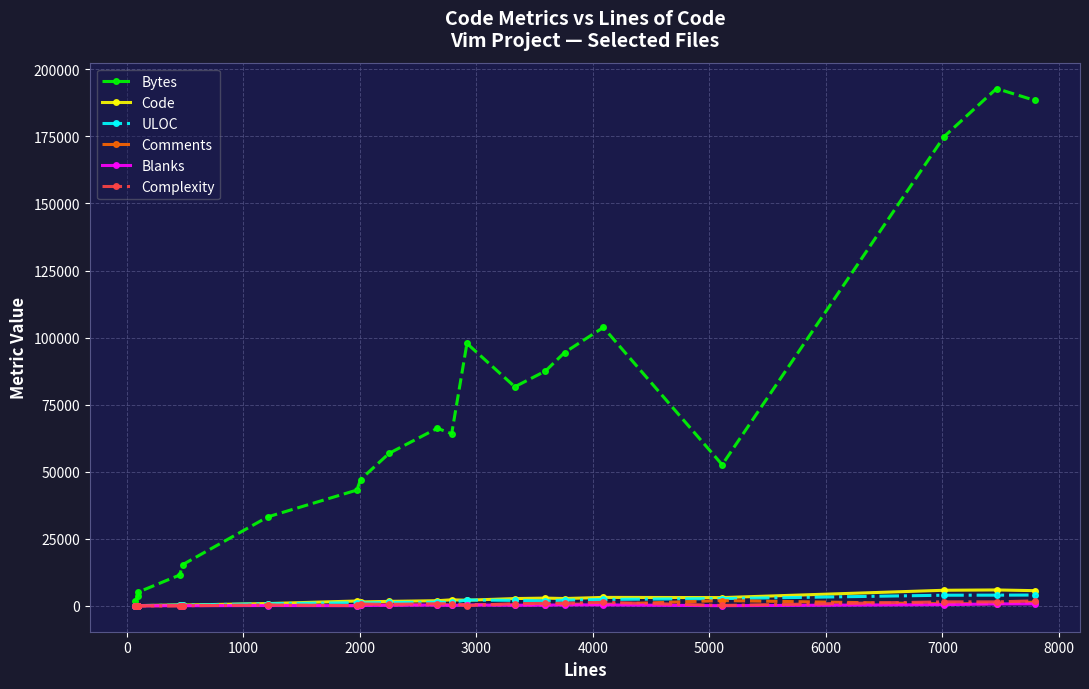

How many data points in Comments are less than 398?

10